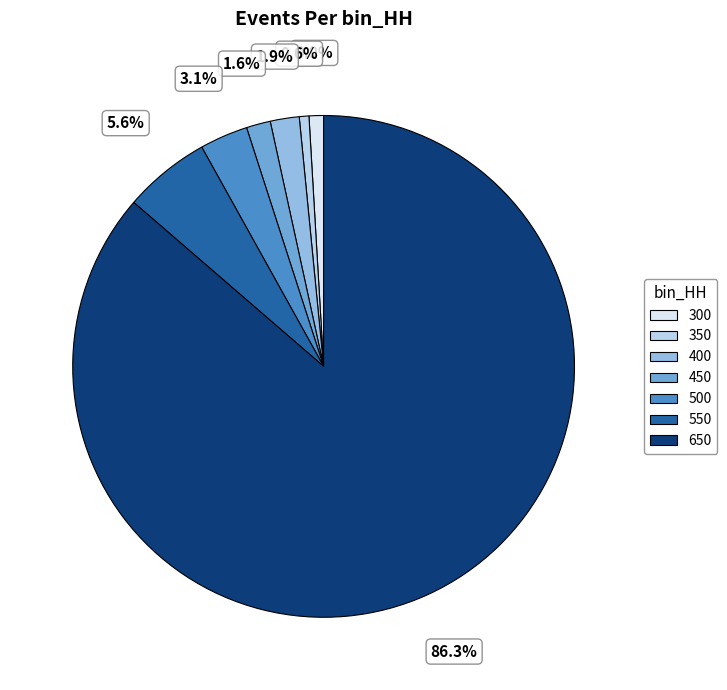

How many slices are in this pie chart?

7